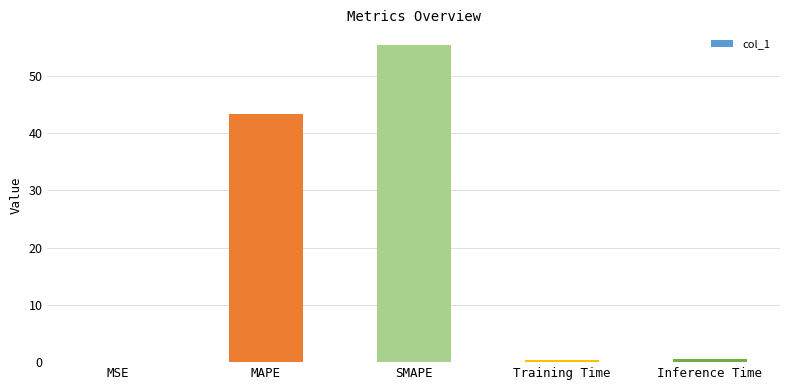

What is the maximum value shown in the chart?

55.4